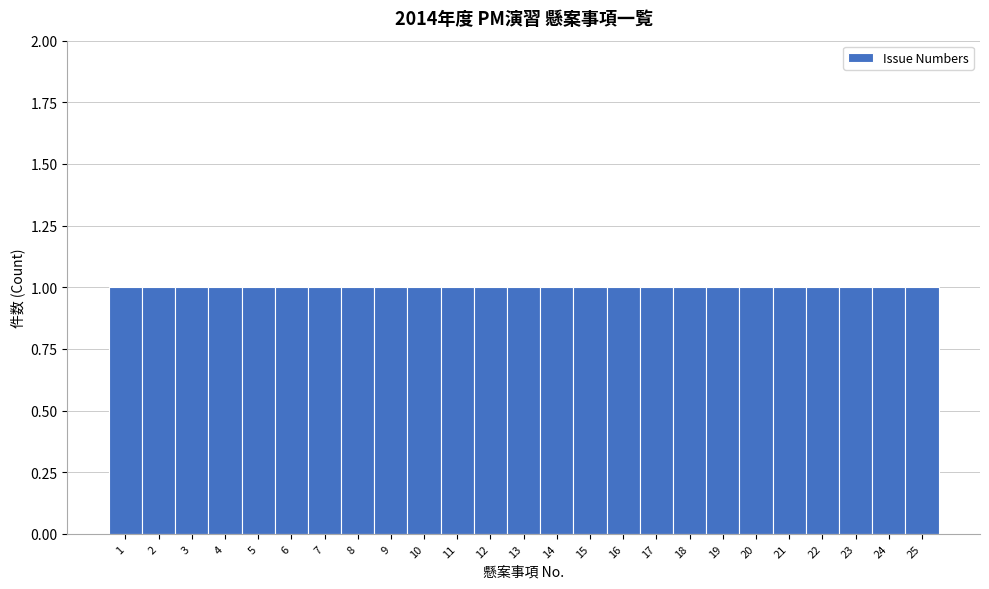

Reading left to right, list every bar in this chart as the range it spans on the x-axis followed by its height. The values are not printed on the chart, so give them approximately, as read against the axis.

0.5 to 1.5: 1
1.5 to 2.5: 1
2.5 to 3.5: 1
3.5 to 4.5: 1
4.5 to 5.5: 1
5.5 to 6.5: 1
6.5 to 7.5: 1
7.5 to 8.5: 1
8.5 to 9.5: 1
9.5 to 10.5: 1
10.5 to 11.5: 1
11.5 to 12.5: 1
12.5 to 13.5: 1
13.5 to 14.5: 1
14.5 to 15.5: 1
15.5 to 16.5: 1
16.5 to 17.5: 1
17.5 to 18.5: 1
18.5 to 19.5: 1
19.5 to 20.5: 1
20.5 to 21.5: 1
21.5 to 22.5: 1
22.5 to 23.5: 1
23.5 to 24.5: 1
24.5 to 25.5: 1